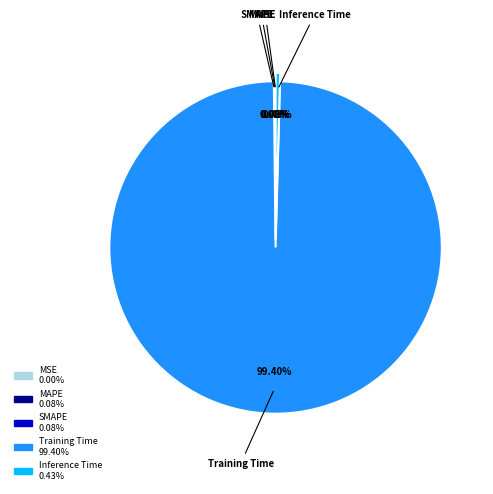

What is the largest slice in the pie chart?

Training Time